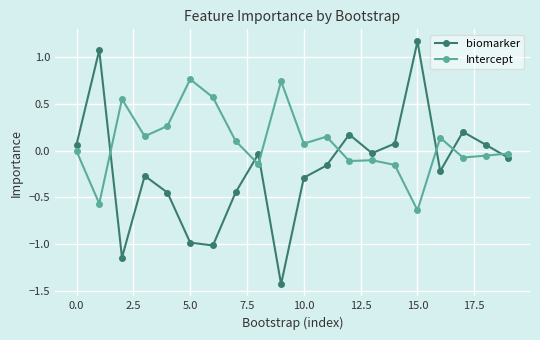

Which series has the largest total across all categories?

Intercept